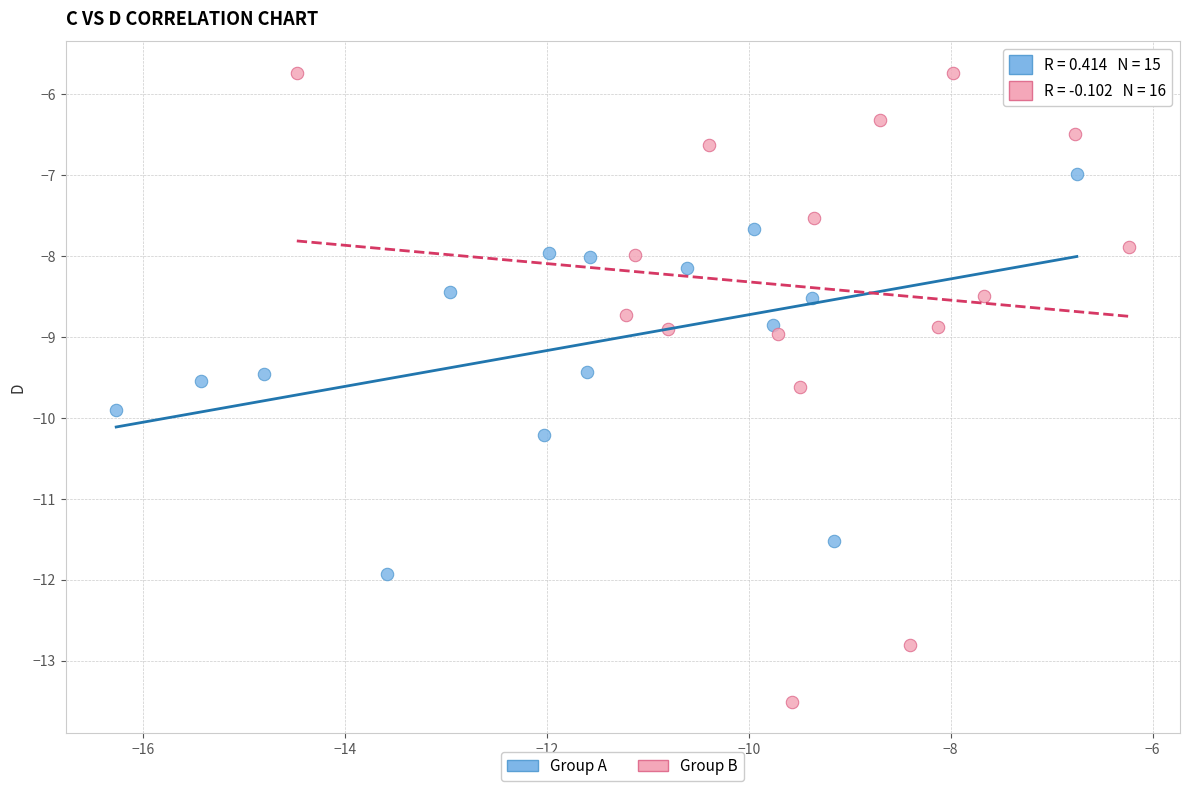

Which series contains the lowest Y value?

Group B